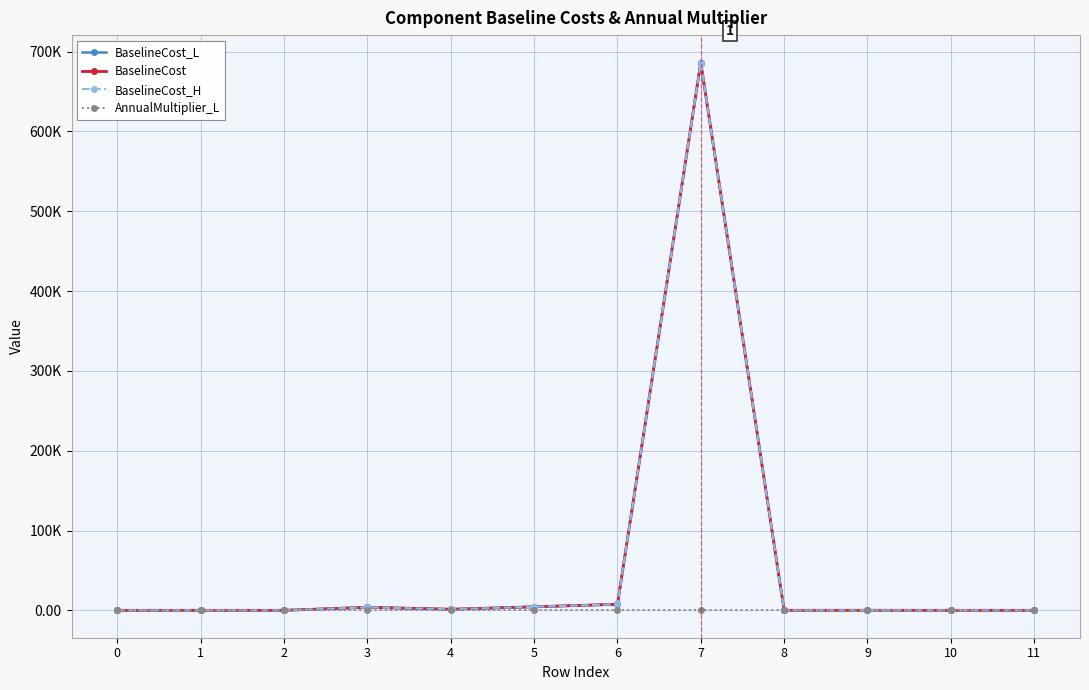

The BaselineCost_H series shows 1.0 at 11. True or false?

True